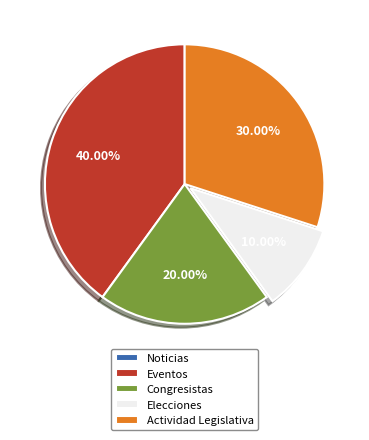

Which category has the biggest portion of the pie?

Eventos